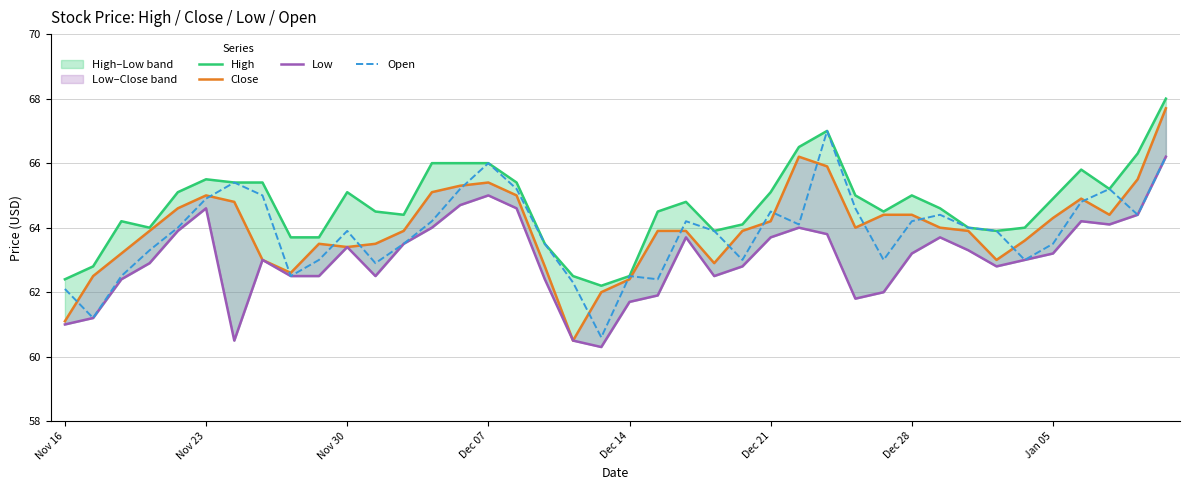

What is the maximum value for Open?

67.0